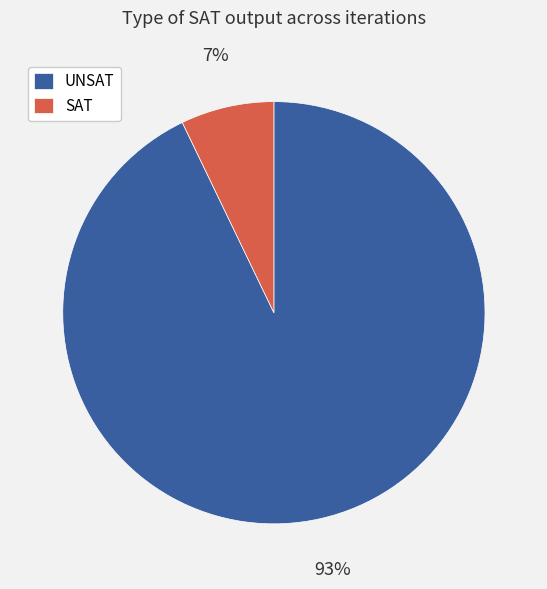

To the nearest percent, what is the combined percentage of UNSAT and SAT?

100%